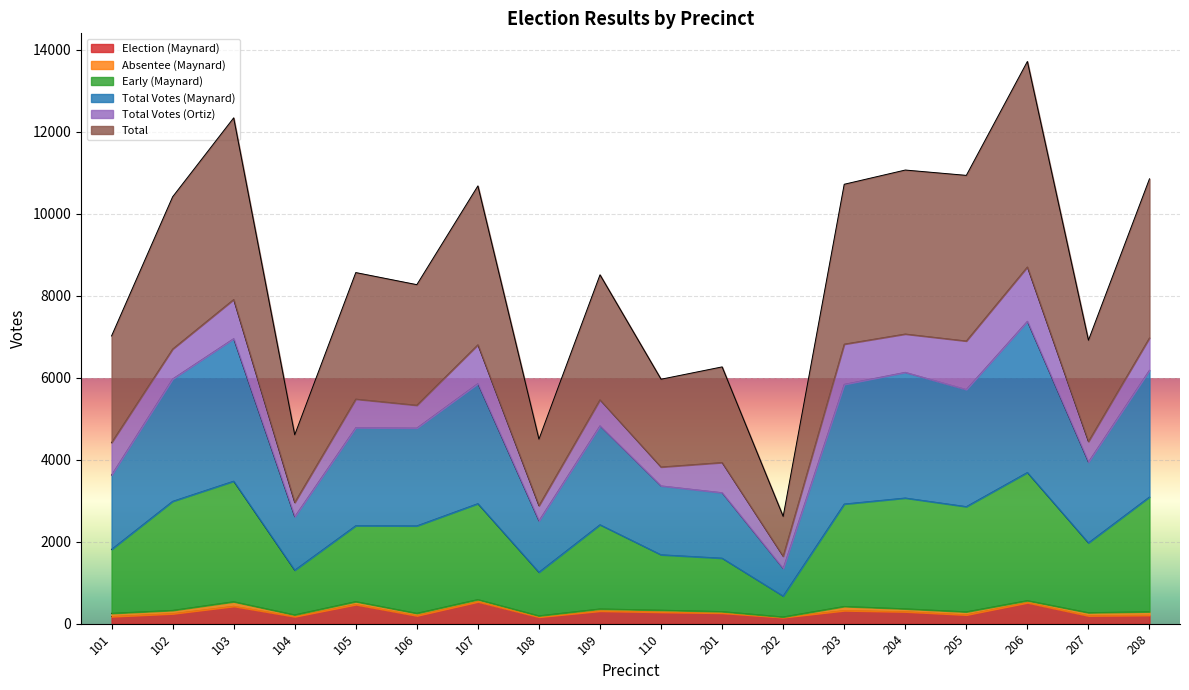

True or false: Early (Maynard) and Total Votes (Maynard) intersect in this chart.

False